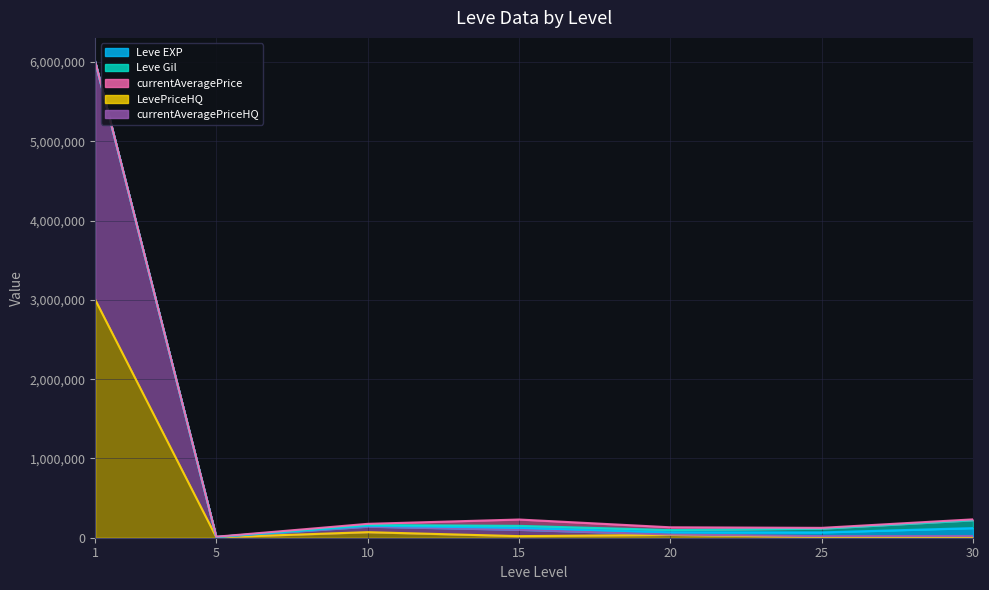

Is it true that Leve EXP equals 24790 at 15?

True